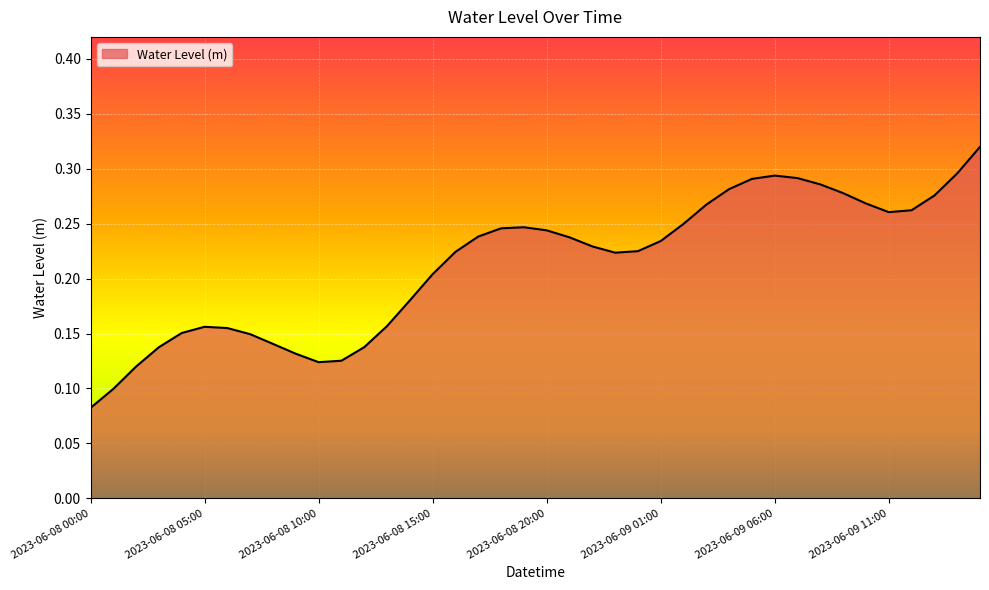

List the labels in order of value, largest first.

2023-06-09 15:00, 2023-06-09 14:00, 2023-06-09 06:00, 2023-06-09 07:00, 2023-06-09 05:00, 2023-06-09 08:00, 2023-06-09 04:00, 2023-06-09 09:00, 2023-06-09 13:00, 2023-06-09 10:00, 2023-06-09 03:00, 2023-06-09 12:00, 2023-06-09 11:00, 2023-06-09 02:00, 2023-06-08 19:00, 2023-06-08 18:00, 2023-06-08 20:00, 2023-06-08 17:00, 2023-06-08 21:00, 2023-06-09 01:00, 2023-06-08 22:00, 2023-06-09 00:00, 2023-06-08 16:00, 2023-06-08 23:00, 2023-06-08 15:00, 2023-06-08 14:00, 2023-06-08 13:00, 2023-06-08 05:00, 2023-06-08 06:00, 2023-06-08 04:00, 2023-06-08 07:00, 2023-06-08 08:00, 2023-06-08 03:00, 2023-06-08 12:00, 2023-06-08 09:00, 2023-06-08 11:00, 2023-06-08 10:00, 2023-06-08 02:00, 2023-06-08 01:00, 2023-06-08 00:00